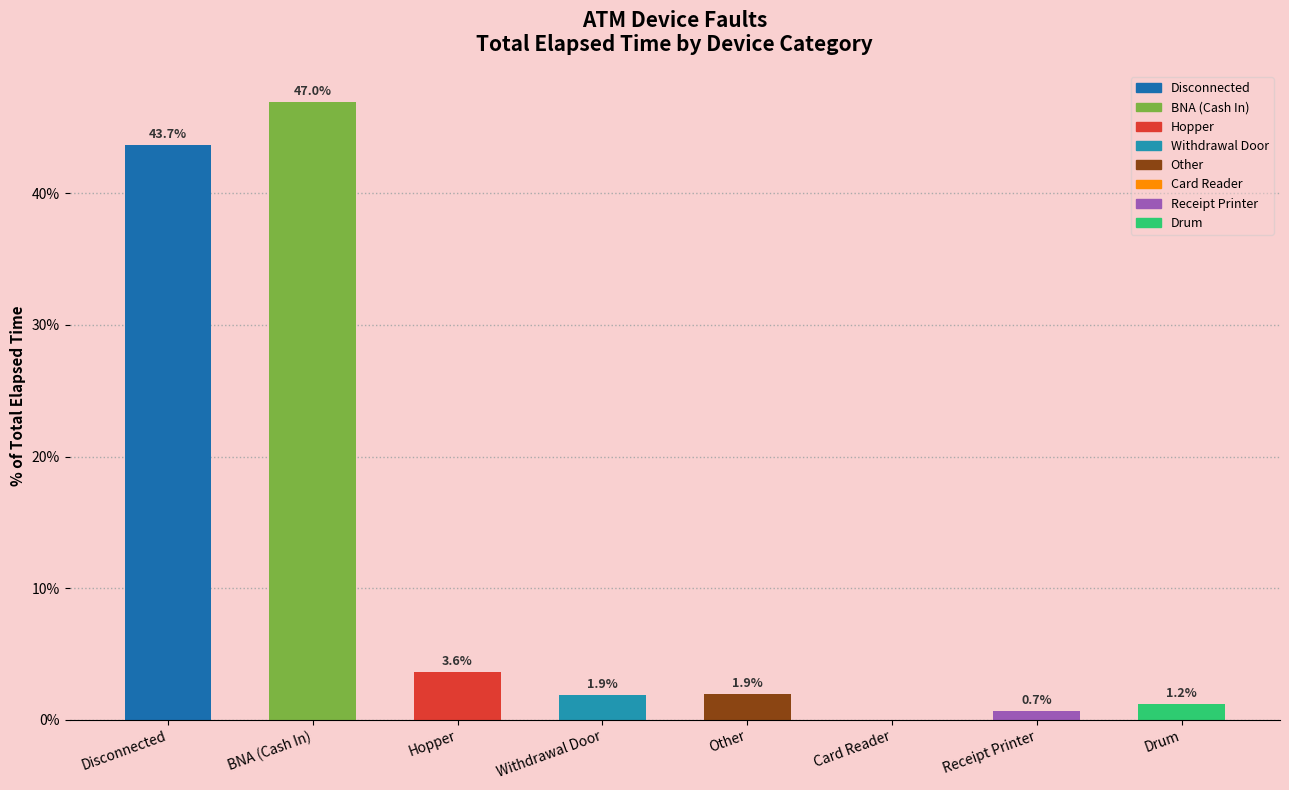

How many bars are there in total?

8